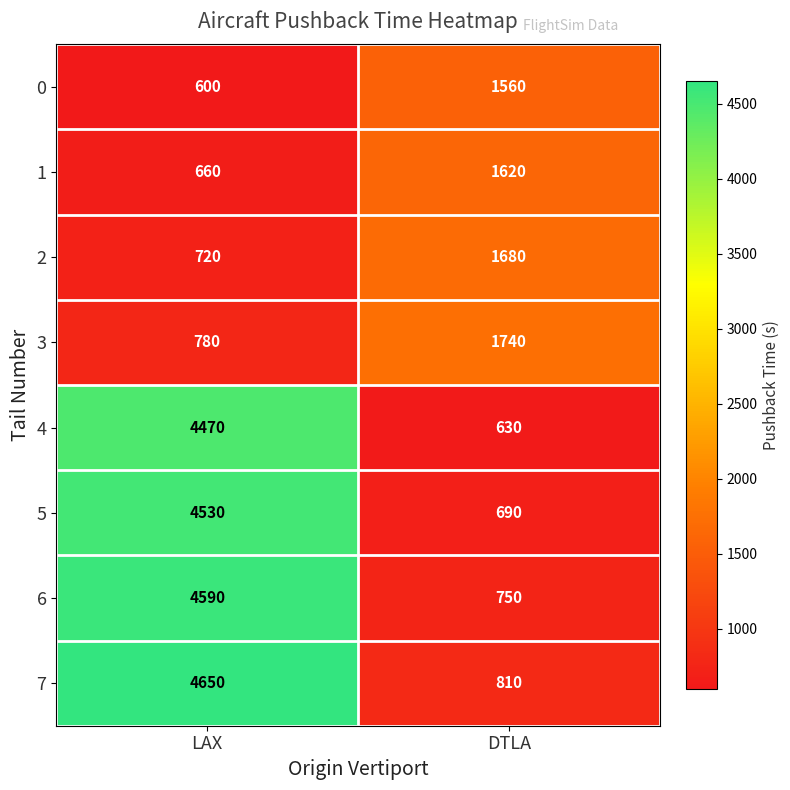

What value does the 4 series have at LAX?

4470